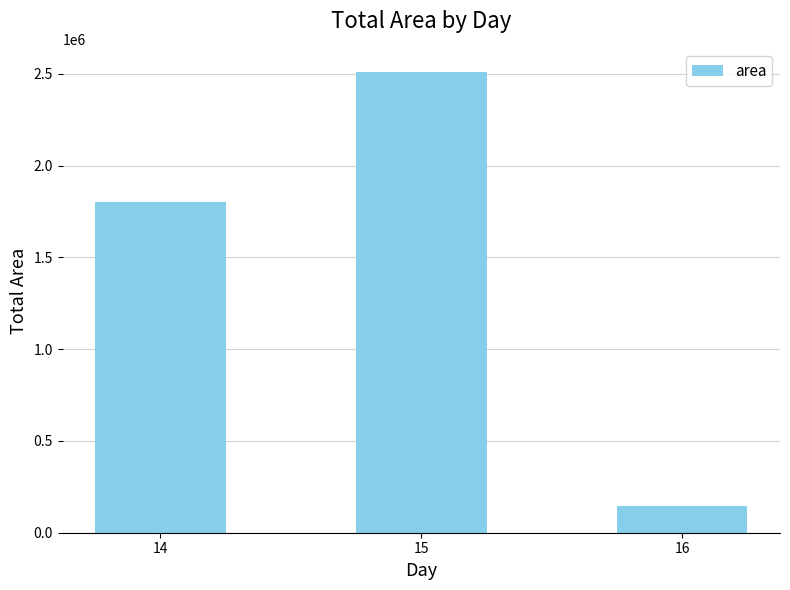

What is the value of the 2nd bar from the left?

2511250